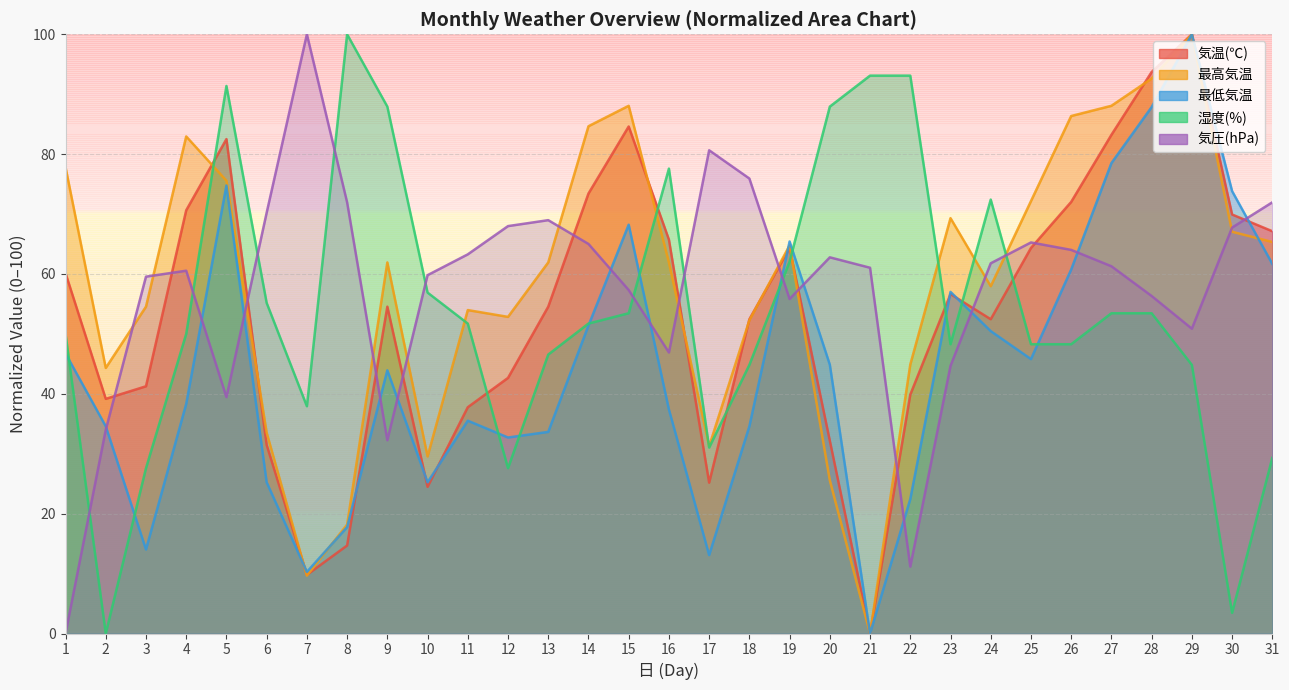

True or false: 湿度(%) has a value of 3.4 at 30.

True